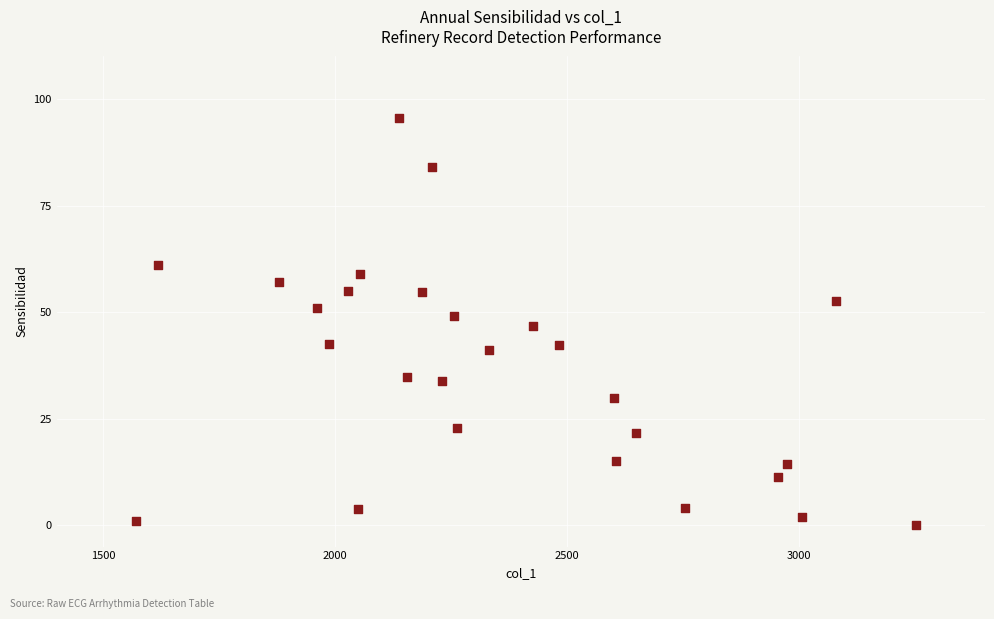

What is the range of X values (max minus min)?

1680.0